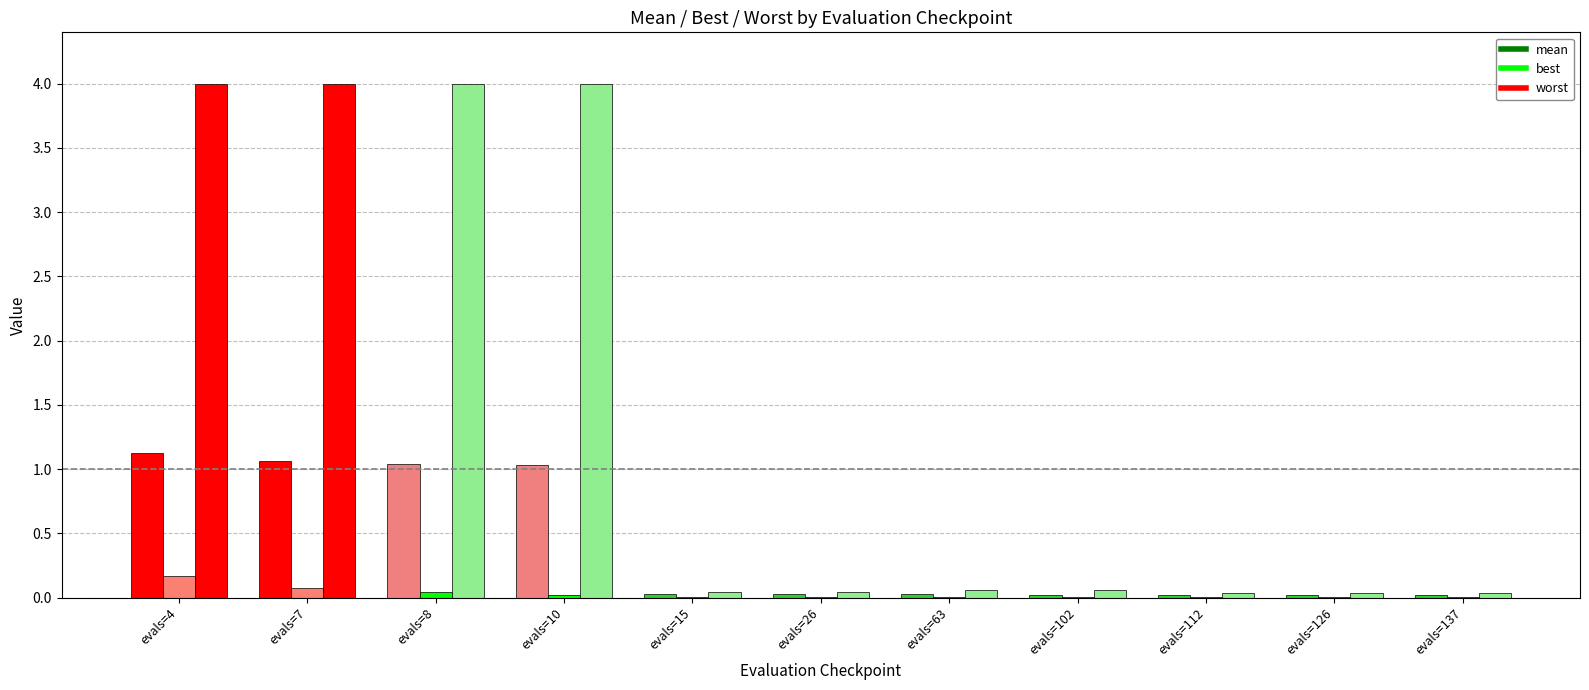

What is the total value across all series at evals=112?

0.1